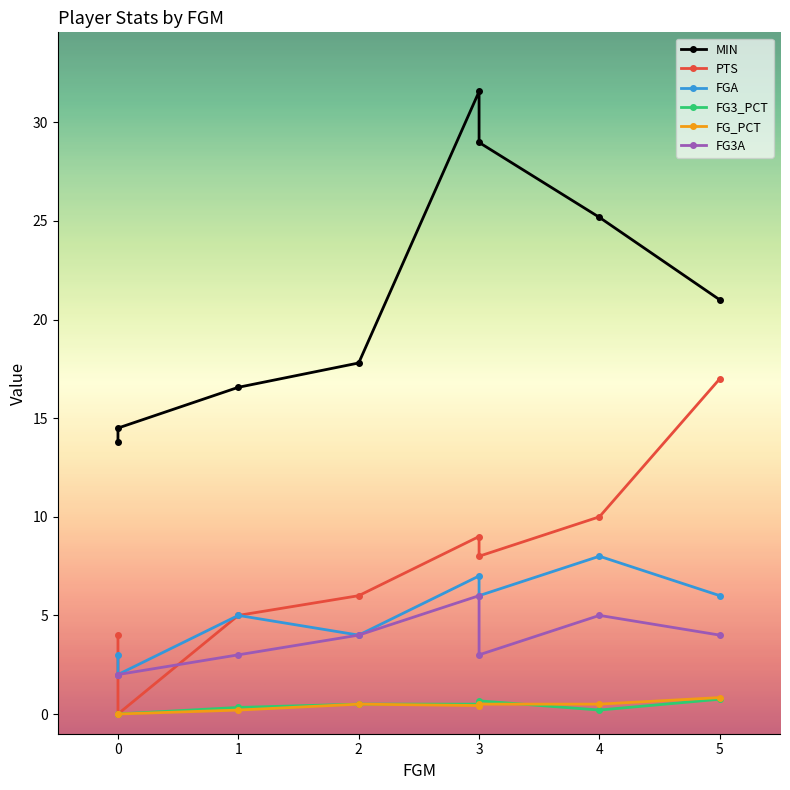

Does the chart display data point markers on the line(s)?

Yes